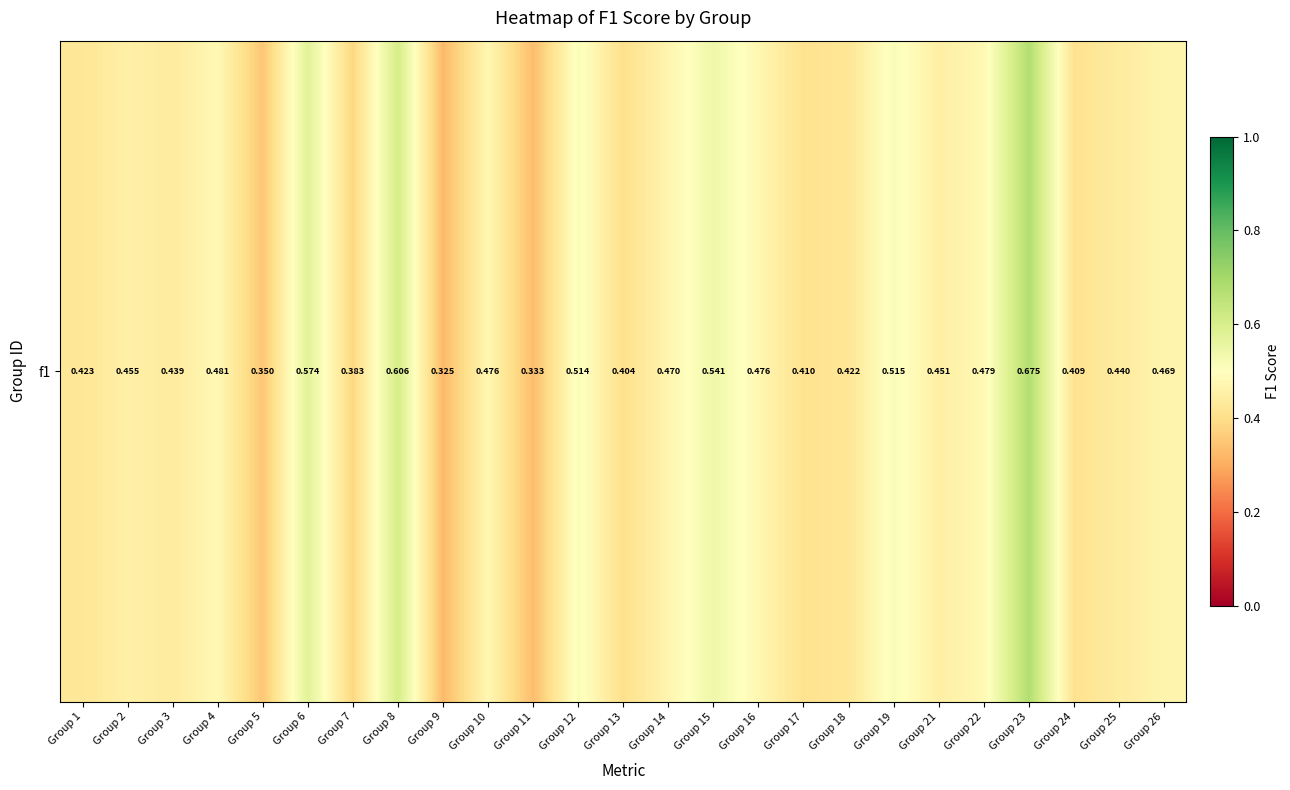

List the labels in order of value, smallest first.

Group 9, Group 11, Group 5, Group 7, Group 13, Group 24, Group 17, Group 18, Group 1, Group 3, Group 25, Group 21, Group 2, Group 26, Group 14, Group 10, Group 16, Group 22, Group 4, Group 12, Group 19, Group 15, Group 6, Group 8, Group 23